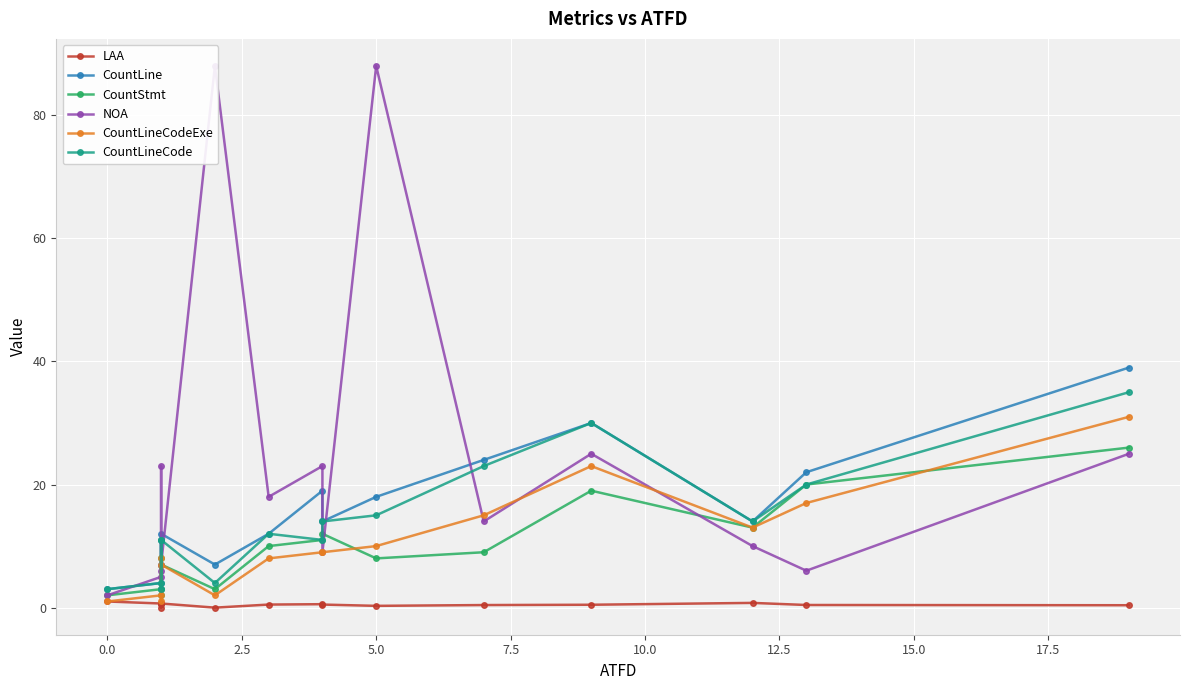

Which series has the widest spread of values?

NOA